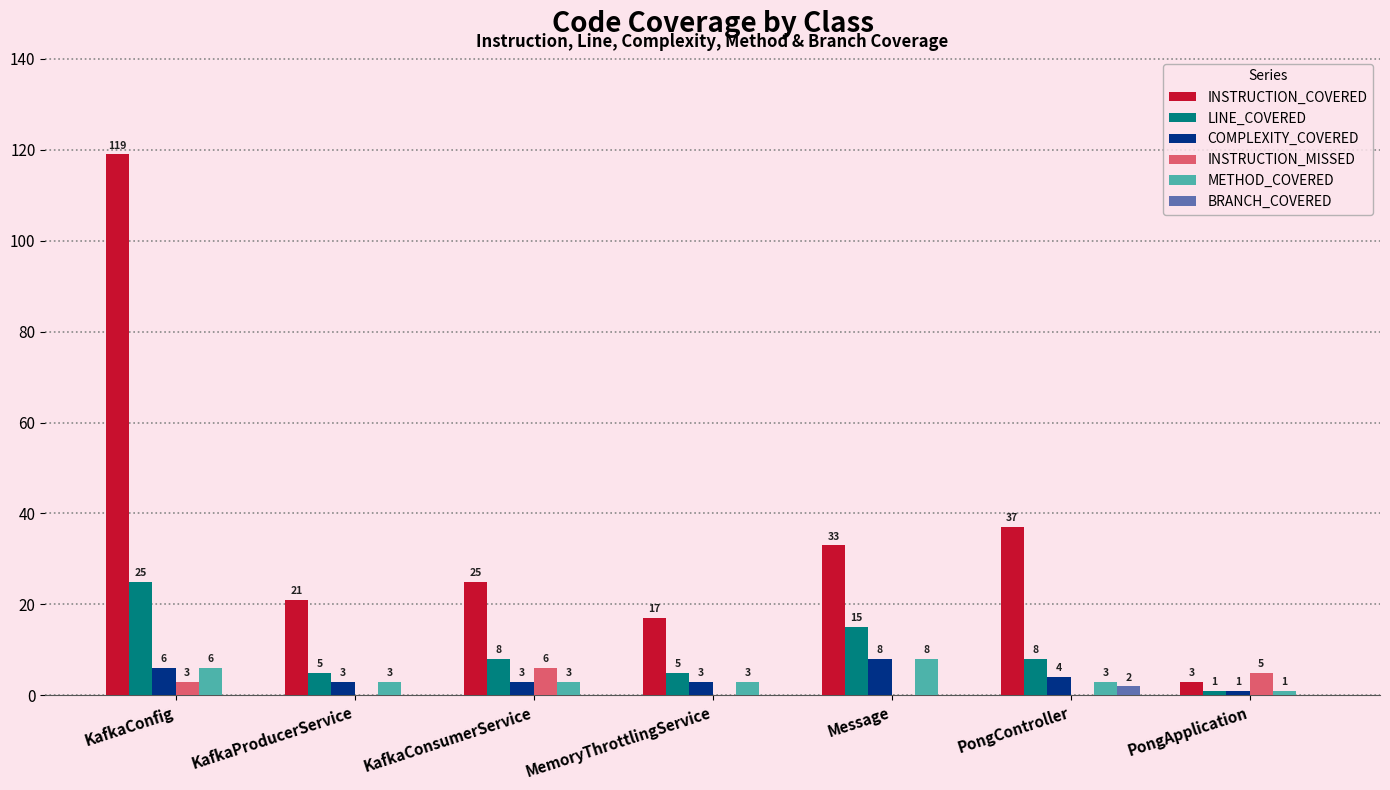

What is the sum of all INSTRUCTION_COVERED values?

255